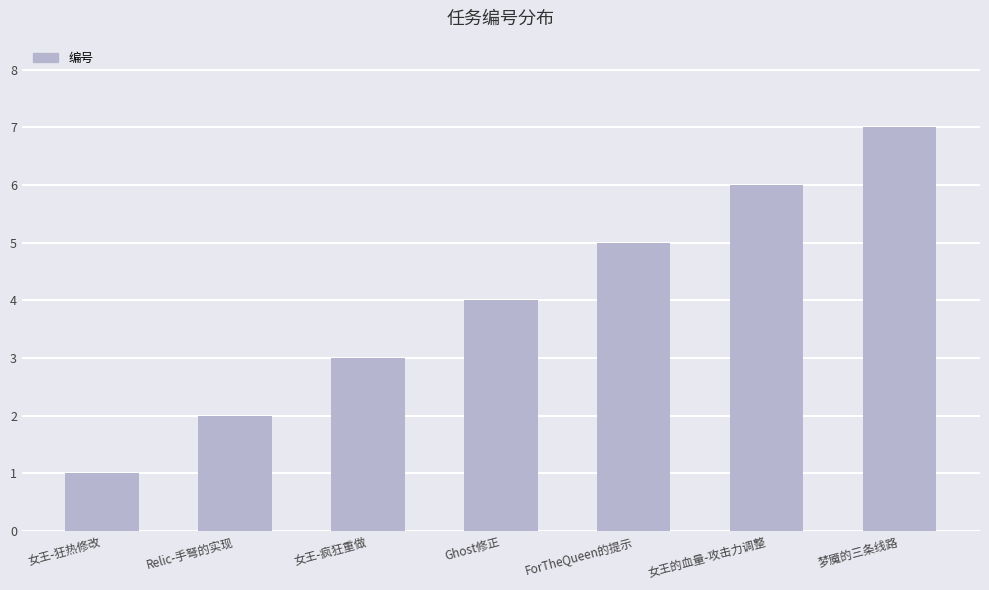

What is the sum of the values at Ghost修正 and 女王-疯狂重做?

7